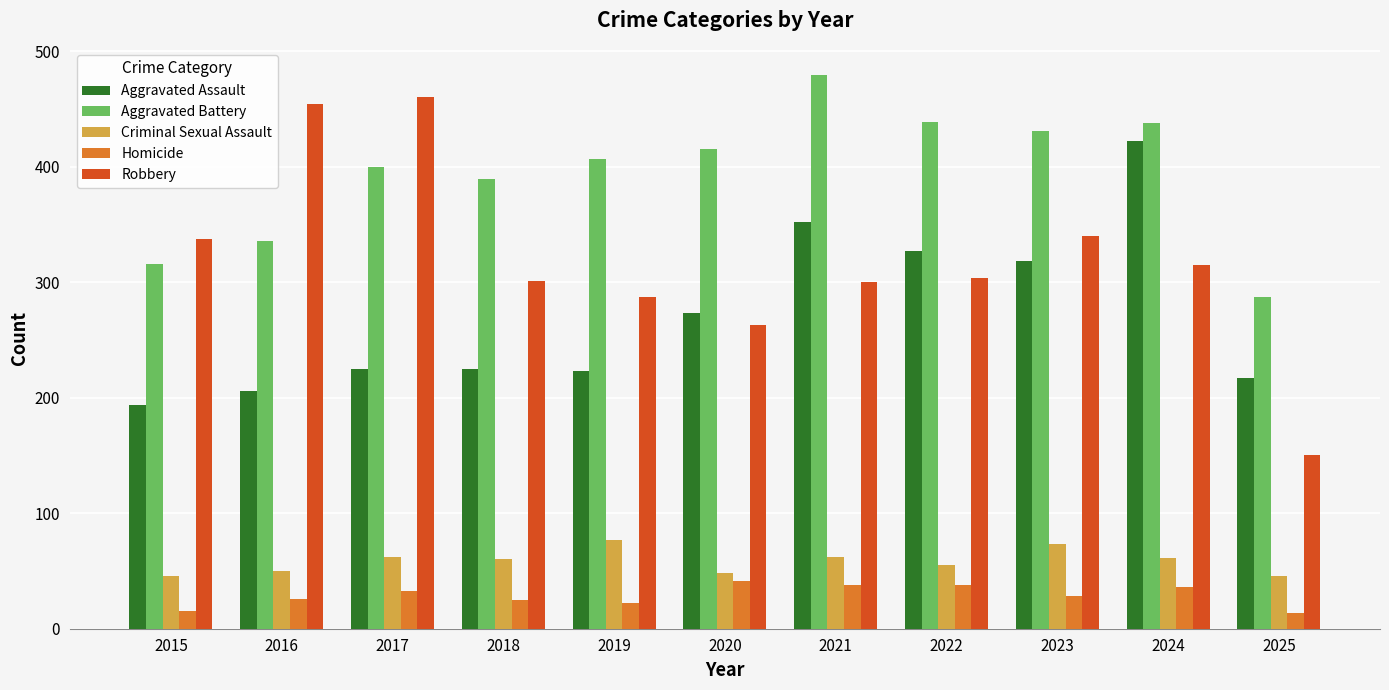

What is the sum of all Criminal Sexual Assault values?

640